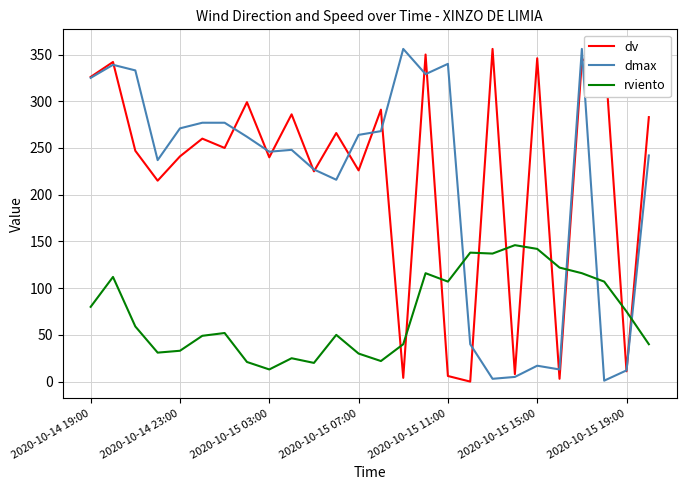

At which category is the sum across all series the highest?

22